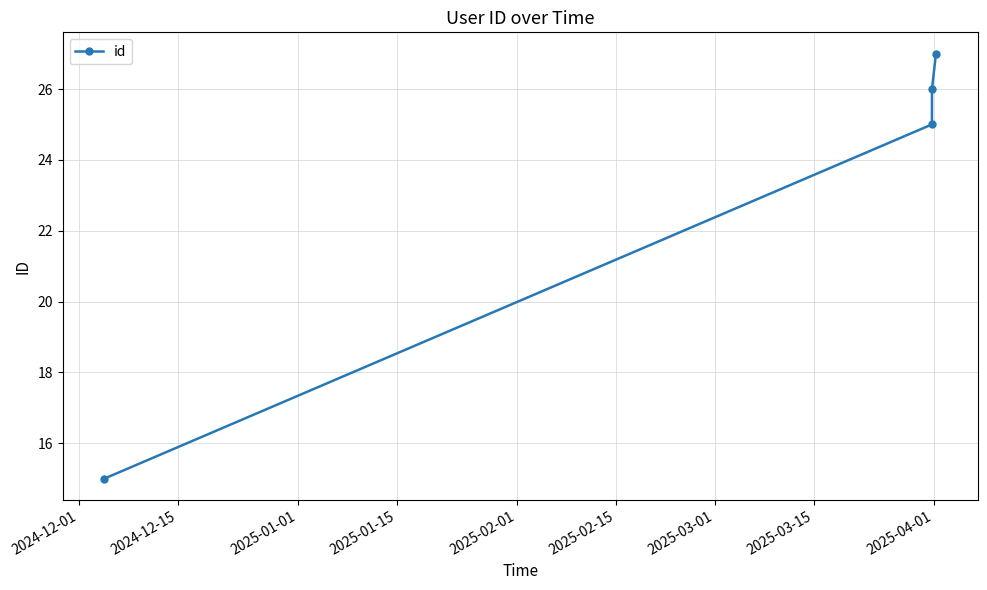

True or false: the data has more than 0 interior local peaks.

False